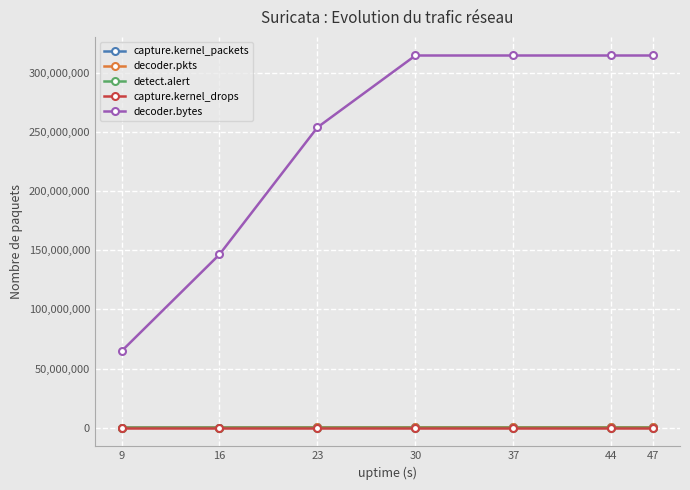

How many categories are shown in the chart?

7